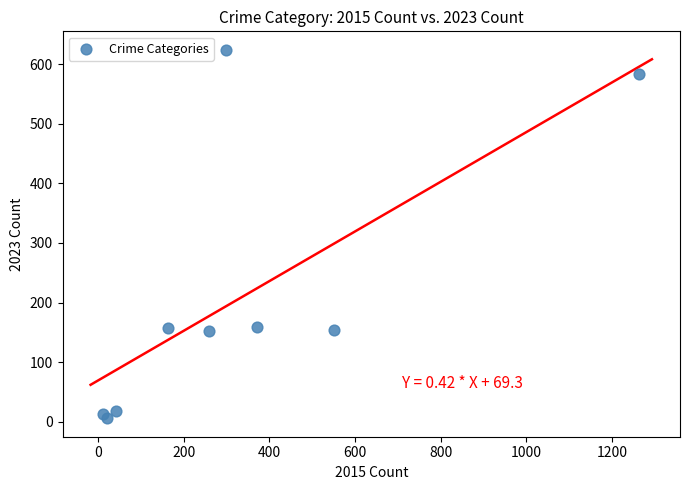

What is the average X value?

332